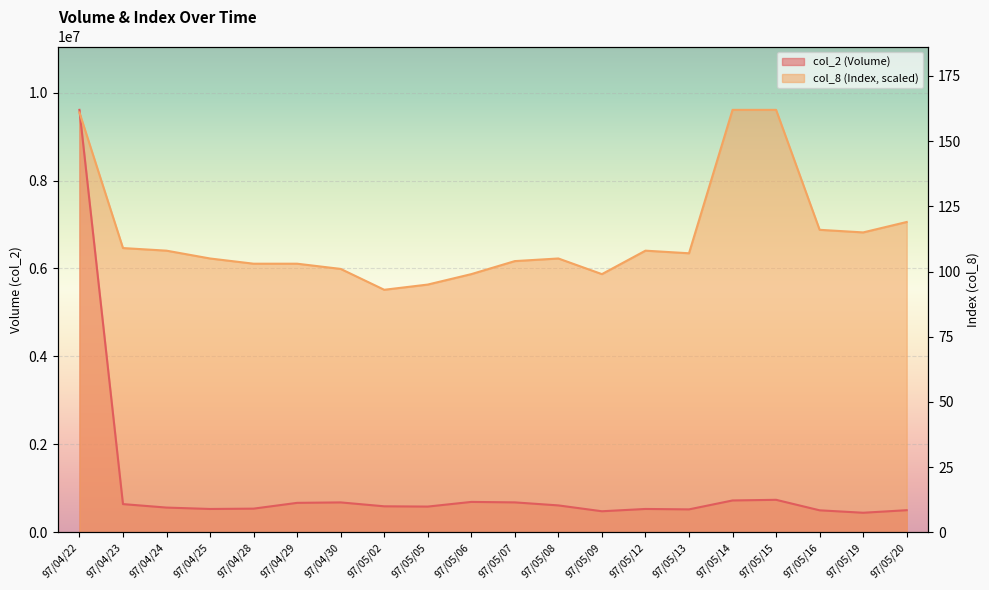

What is the value of the col_2 point at the 11th from the left?

679810